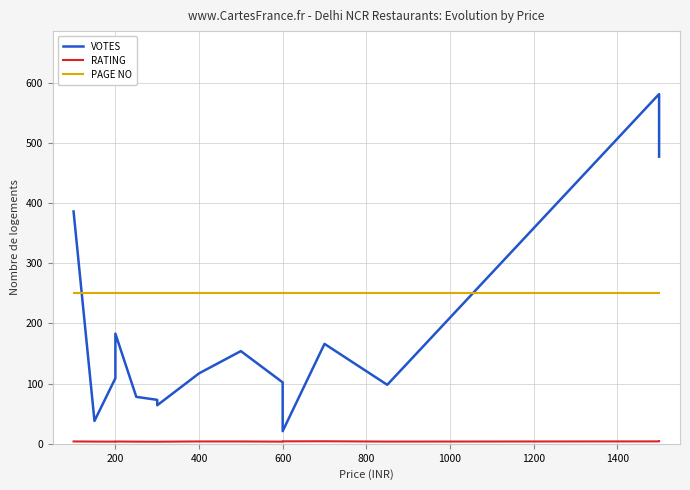

At 800, list the series in order from largest to smallest.

PAGE NO, VOTES, RATING